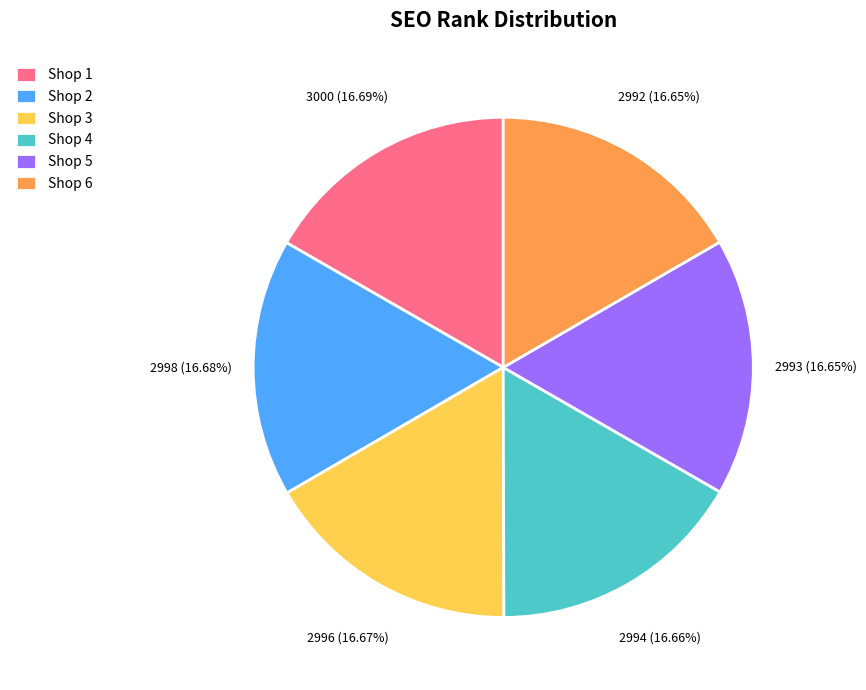

Approximately how many times larger is the value at Shop 3 compared to Shop 1?

1.0